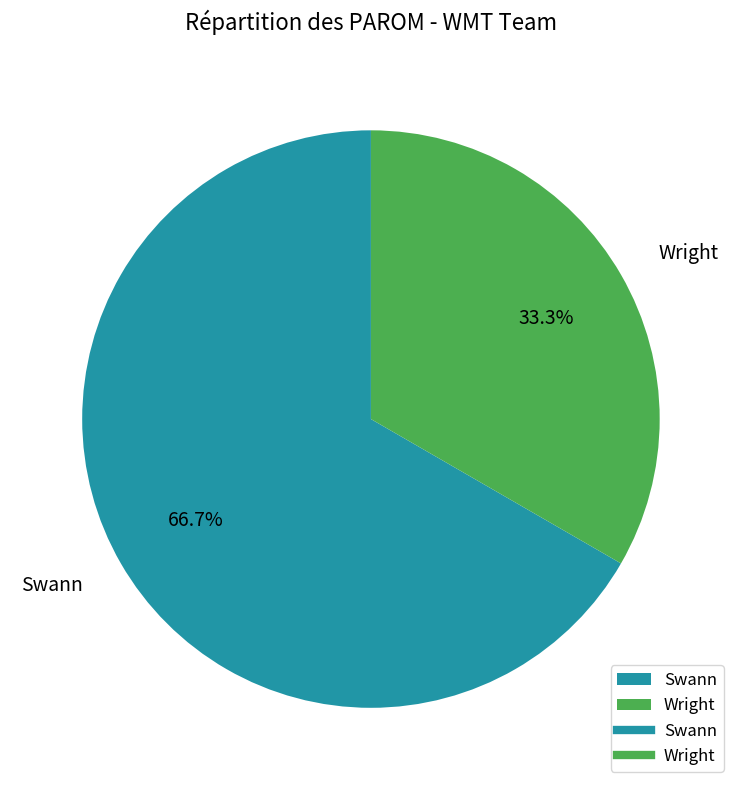

Count the number of slices in the pie.

2